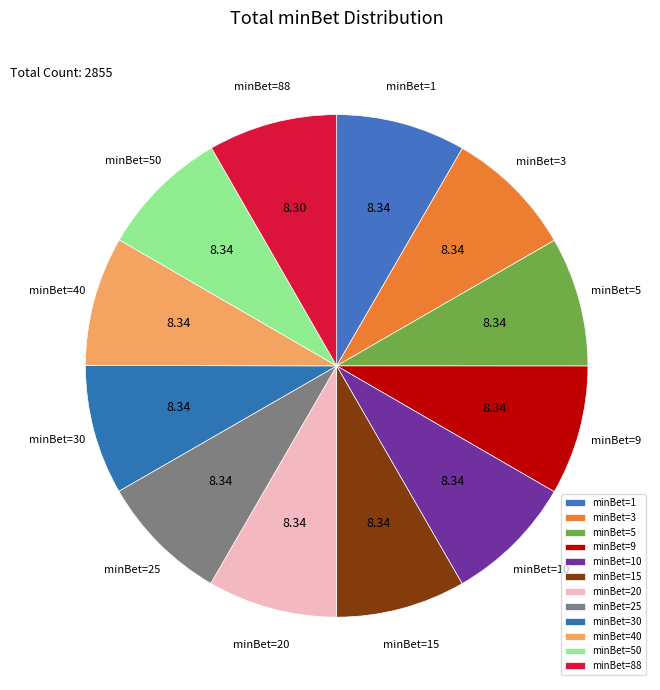

Is there a majority slice in this chart?

No